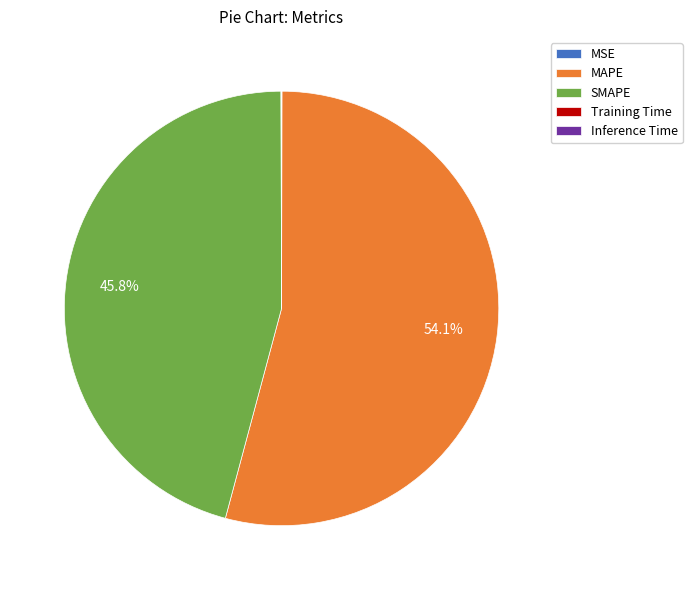

Which slice is the largest?

MAPE